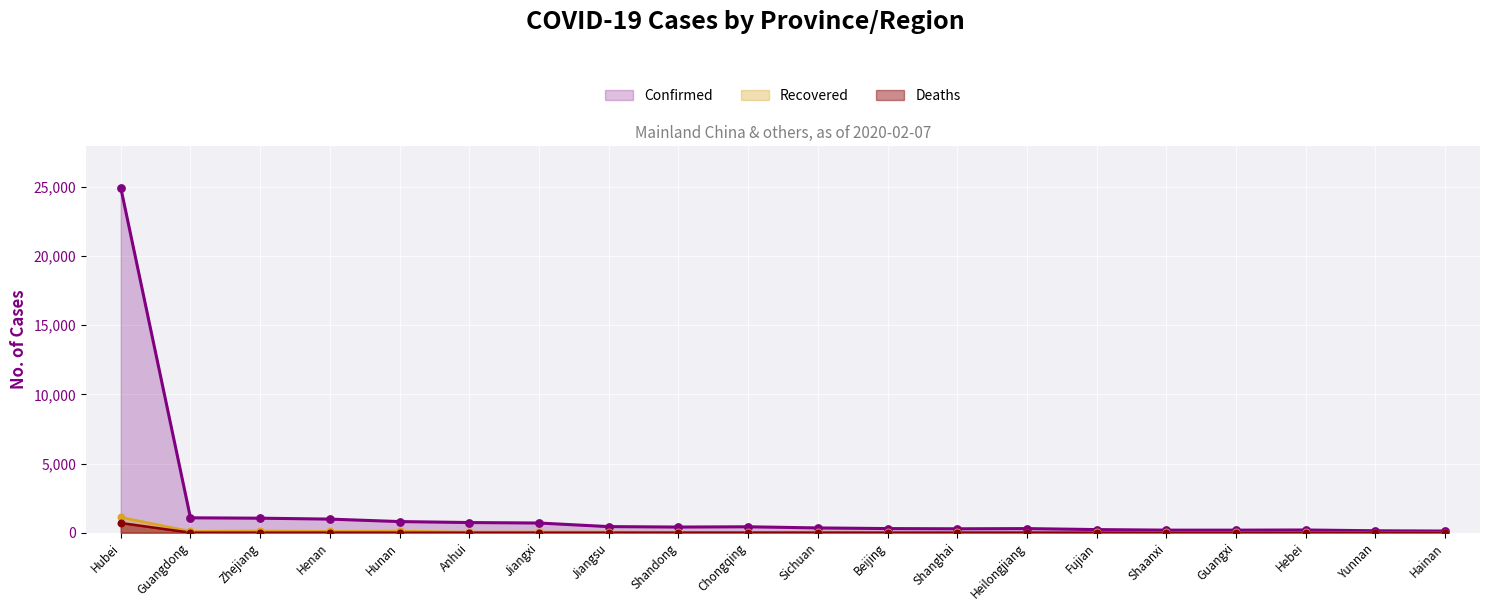

What is the total value across all series at Chongqing?

459